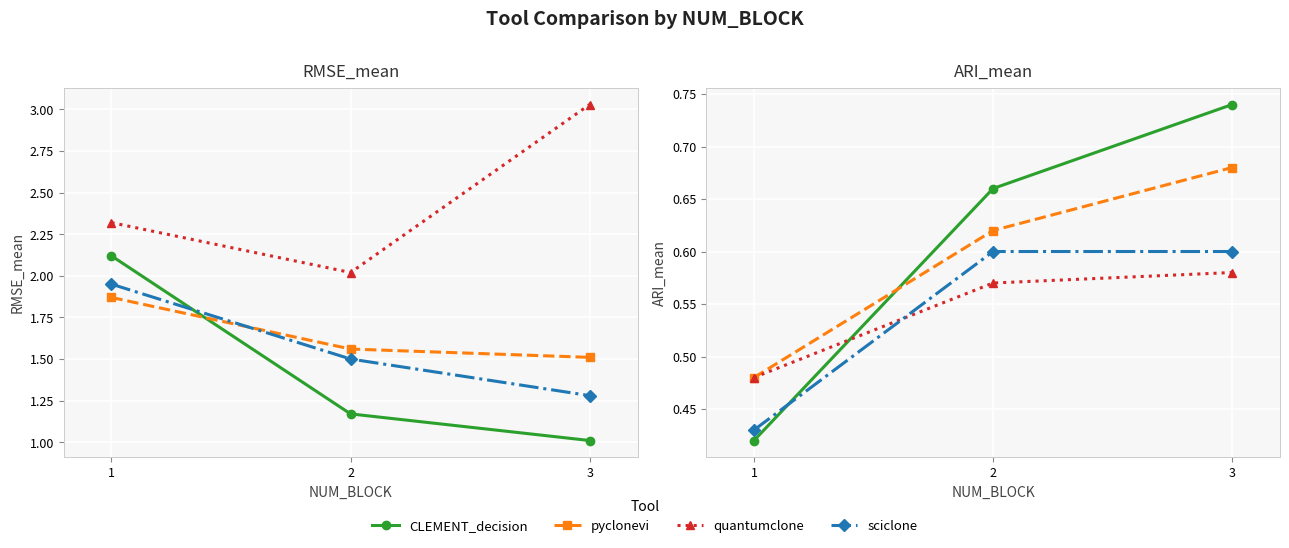

Which category has the highest value in the pyclonevi series?

3